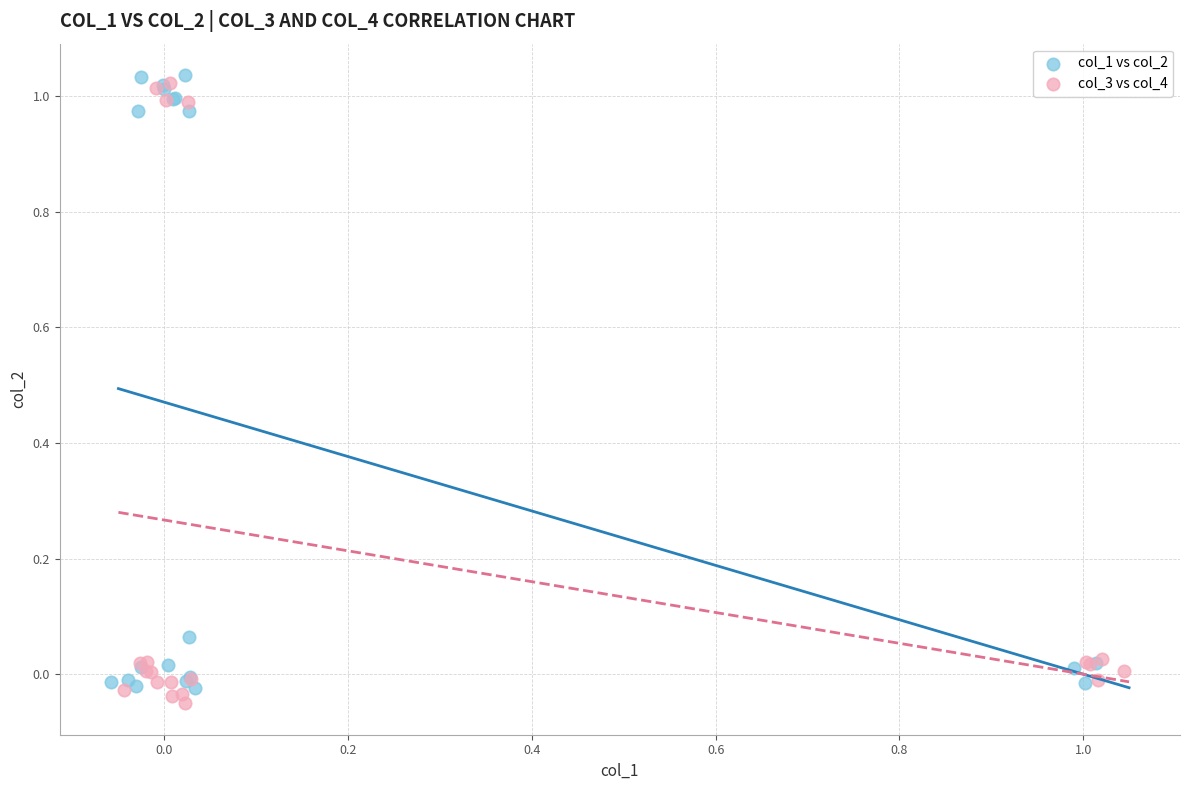

What are all the series names shown in the legend?

col_1 vs col_2, col_3 vs col_4